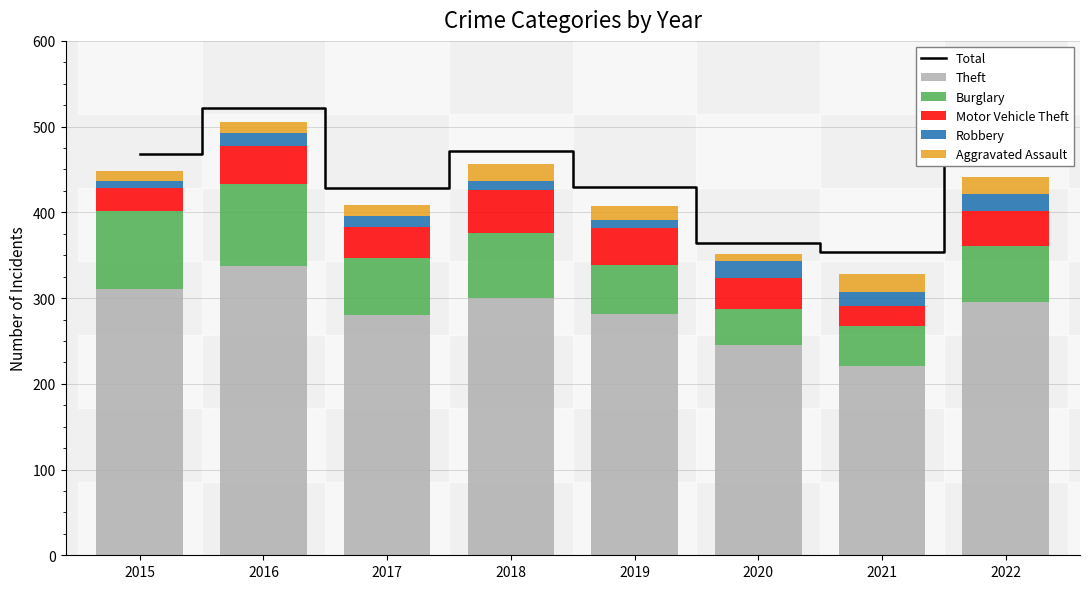

What is the value of the Burglary bar at the 1st from the left?

90